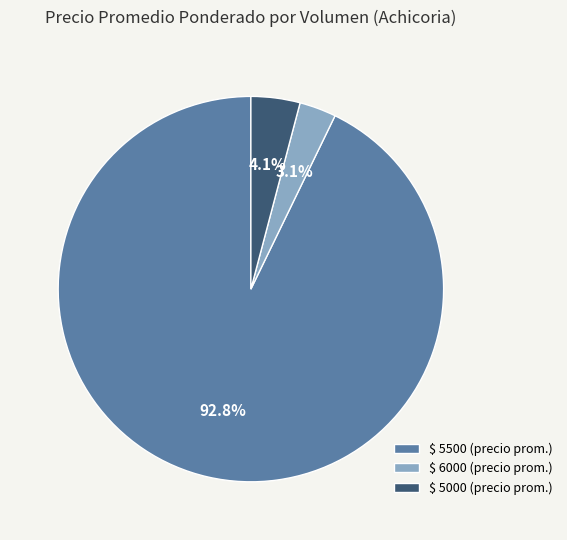

How much of the chart is everything except $ 5000 (precio prom.)?

95.9%